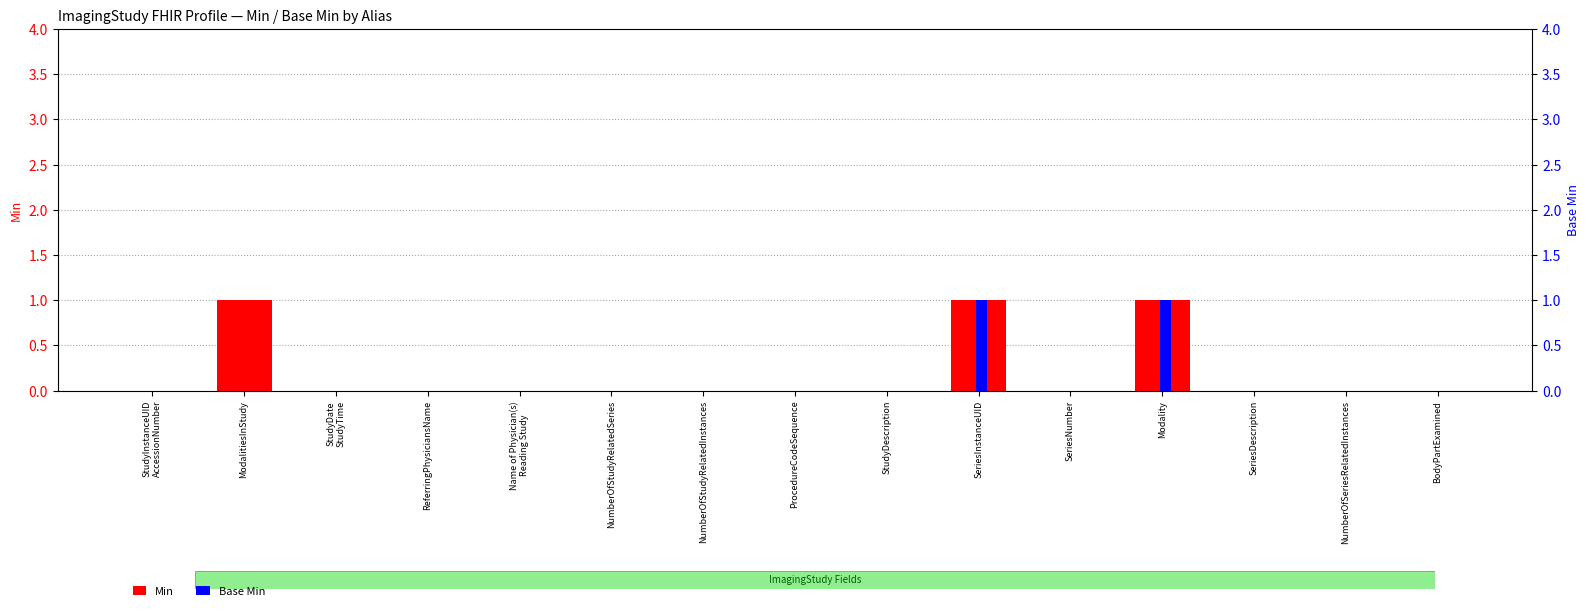

How many data points does each series have?

15